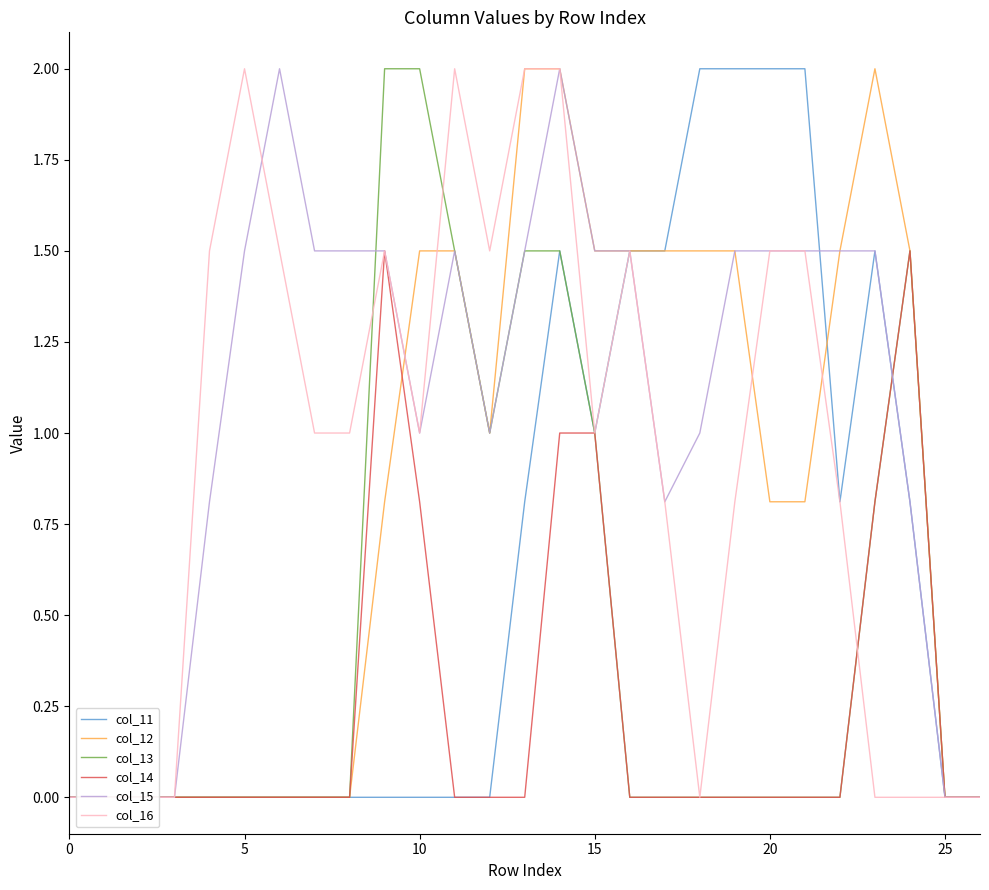

Which series has the largest total across all categories?

col_15